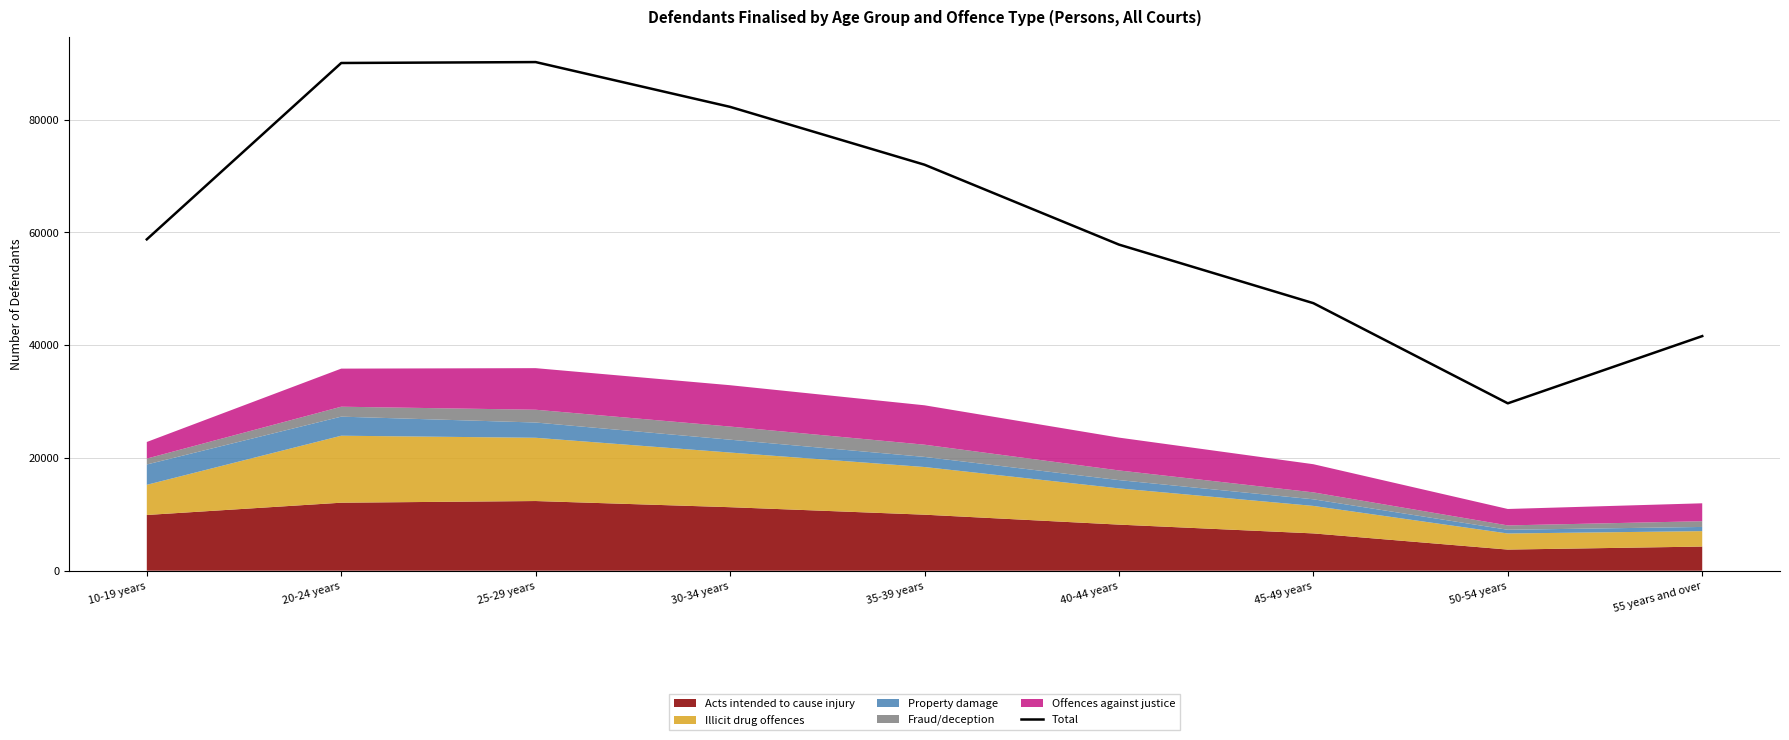

Approximately how many times larger is the value at 25-29 years compared to 55 years and over?

2.2